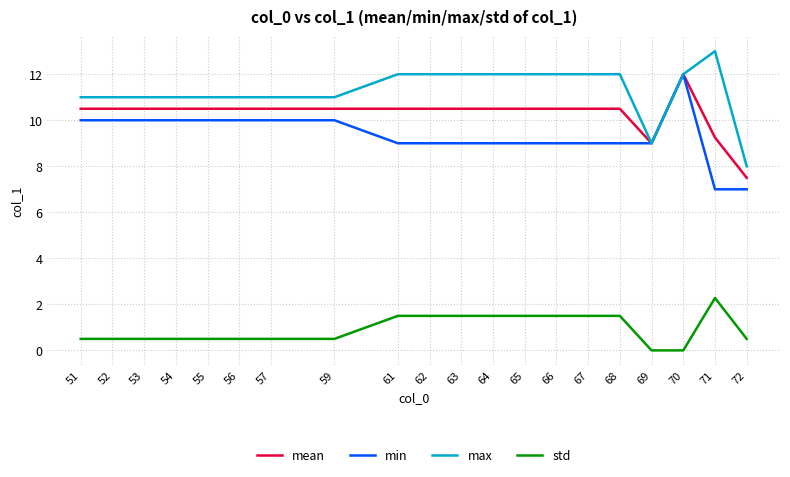

What is the maximum value shown in the chart?

13.0